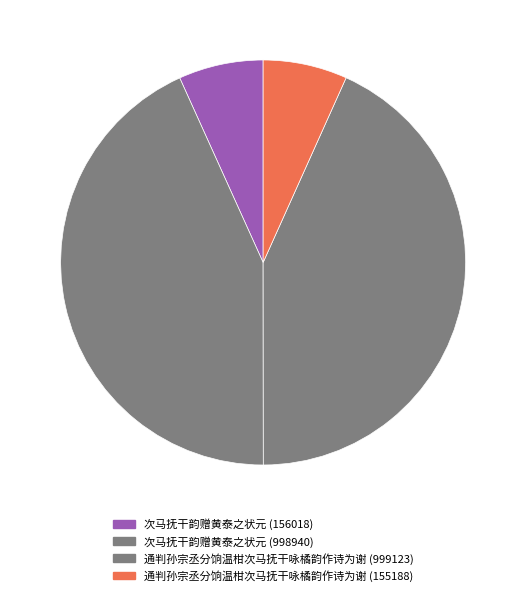

Count the number of slices in the pie.

4